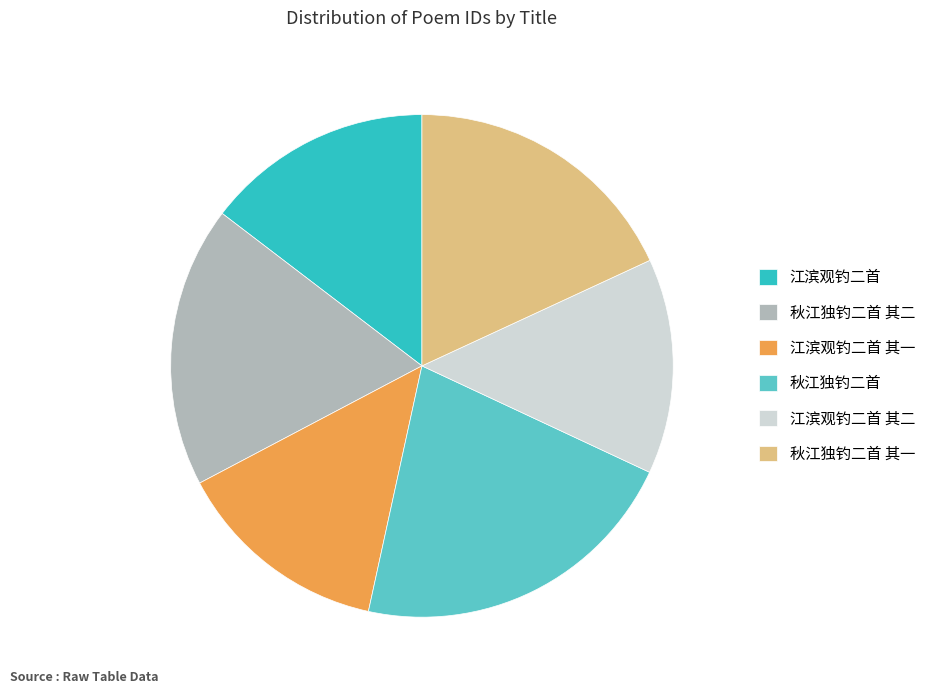

Is it true that 秋江独钓二首 其二 is 26% of the pie?

False